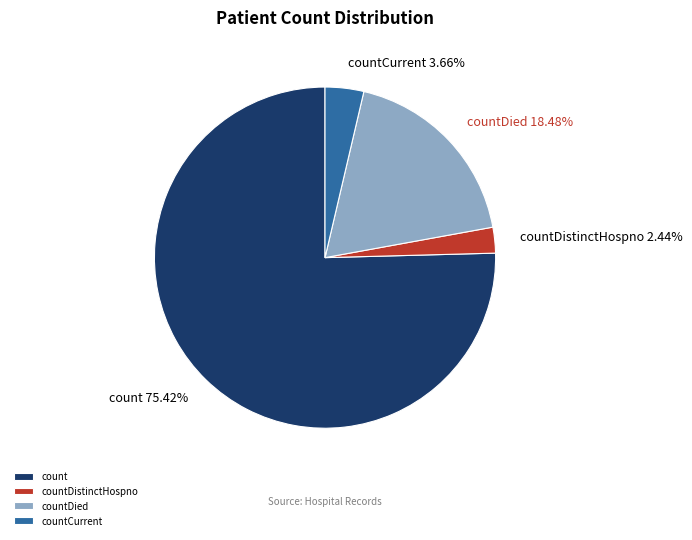

Is it true that countDied is 18% of the pie?

True